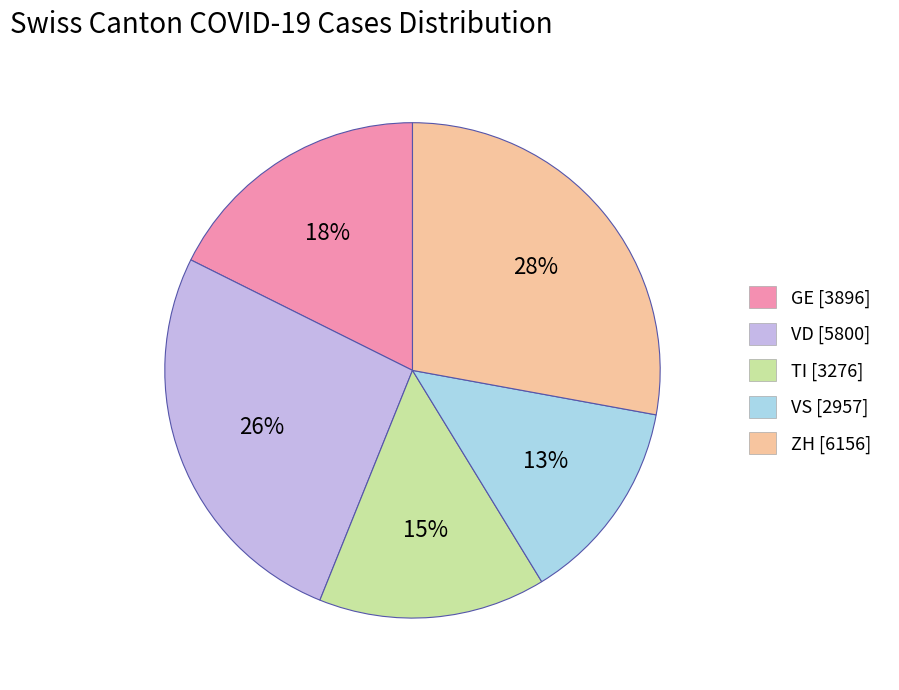

Is there a majority slice in this chart?

No